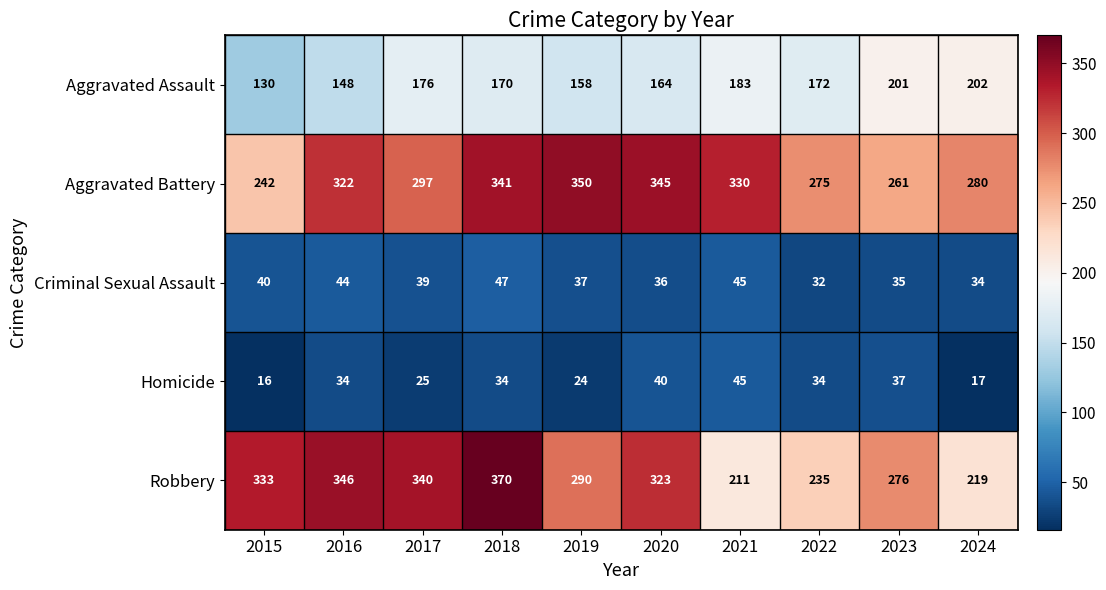

Which series has the largest range (max minus min)?

Robbery